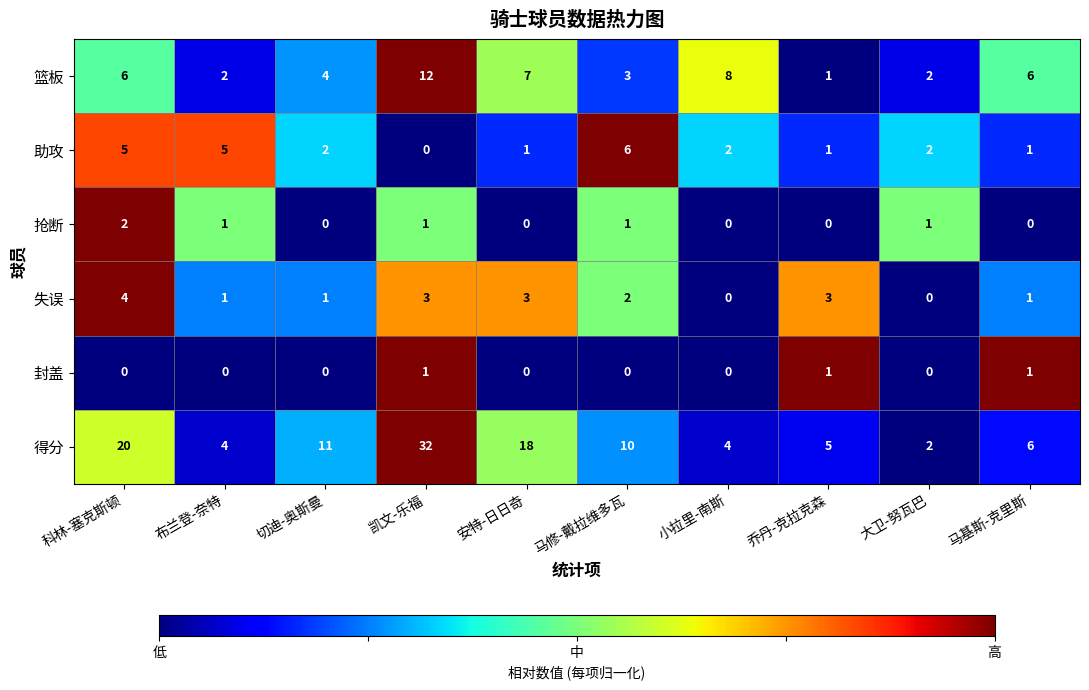

Rank the series by their maximum value, from highest to lowest.

得分, 篮板, 助攻, 失误, 抢断, 封盖